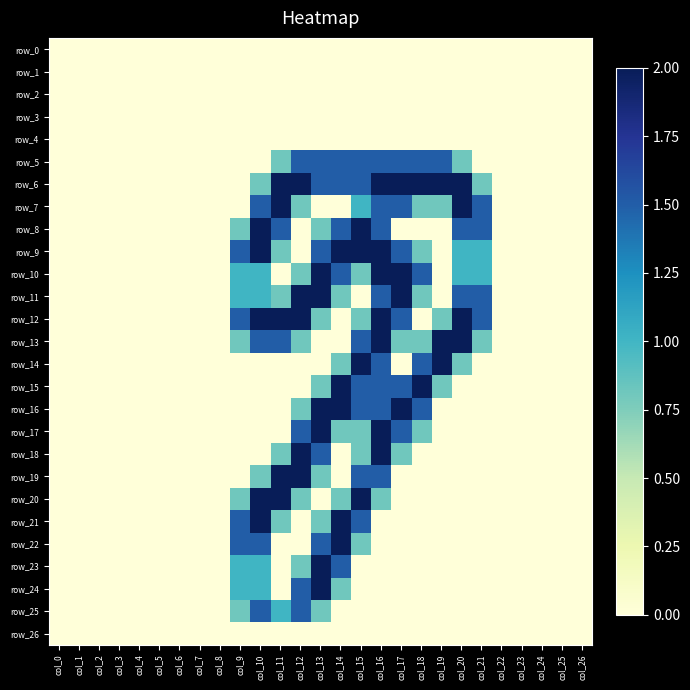

True or false: row_12 has a value of 2.0 at col_16.

True